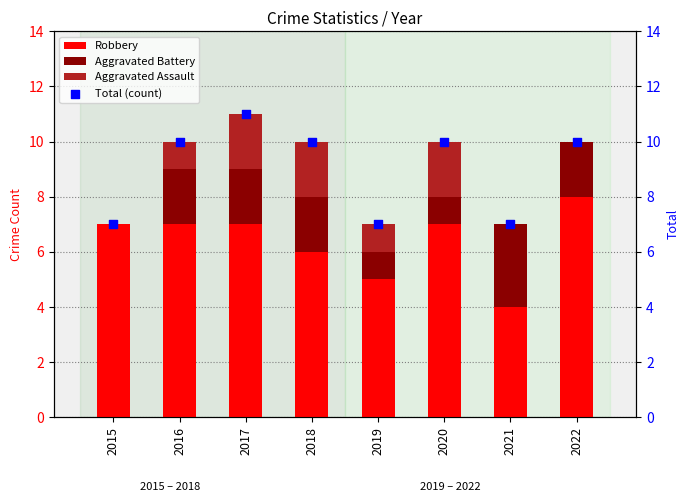

Which series has the widest spread of Y values?

Robbery